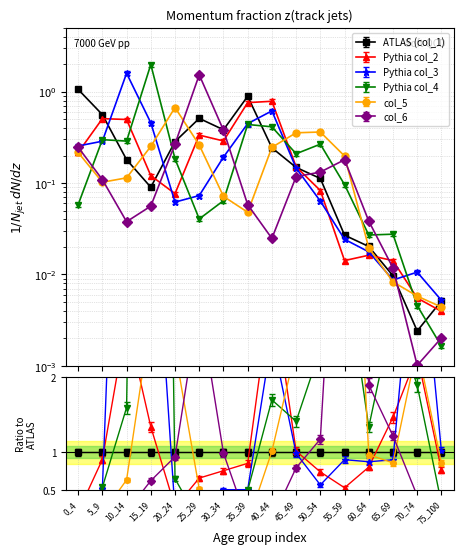

What is the difference between the col_2 values at 70_74 and 50_54?

0.1